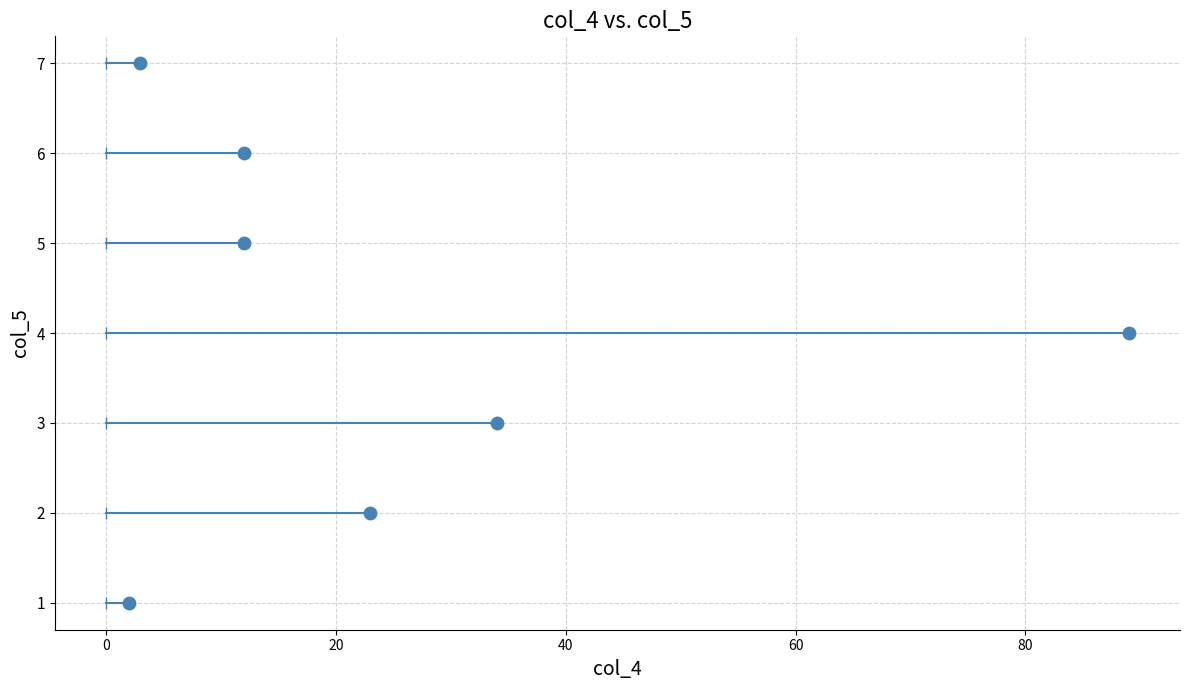

What is the range of X values (max minus min)?

87